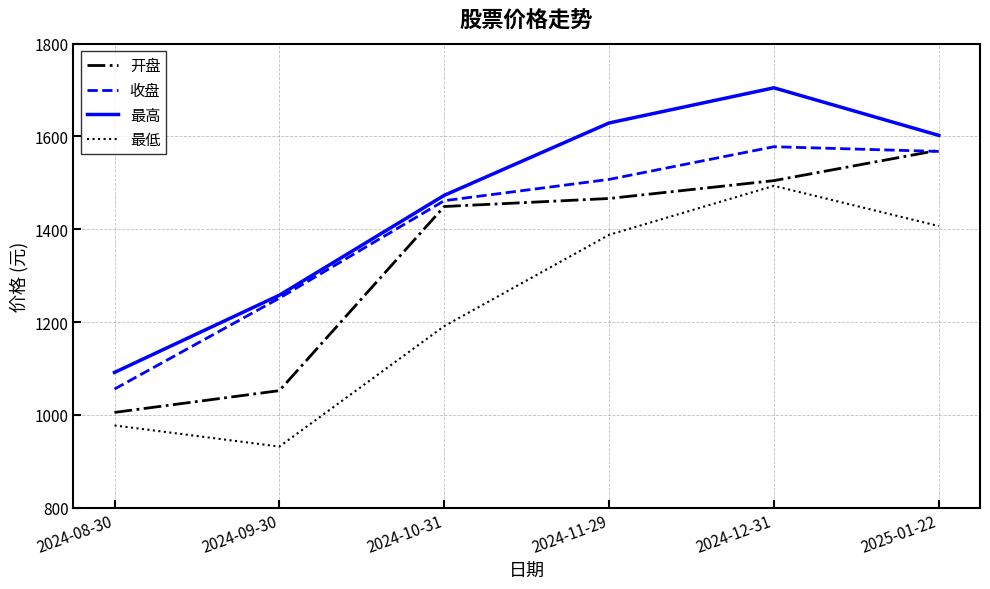

List the series in order of their overall mean, lowest first.

最低, 开盘, 收盘, 最高